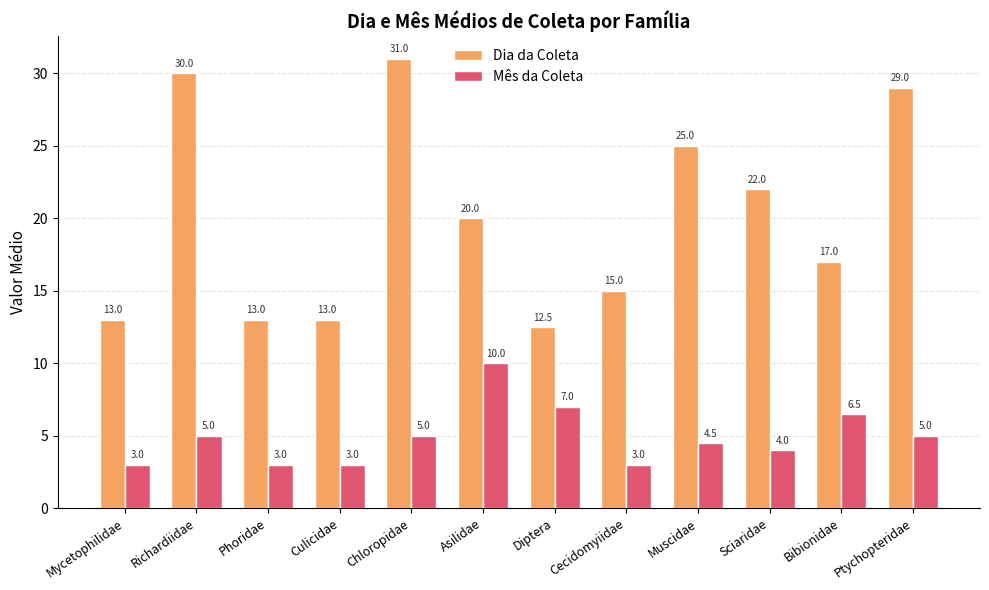

Rank the series at Diptera from lowest to highest value.

Mês da Coleta, Dia da Coleta